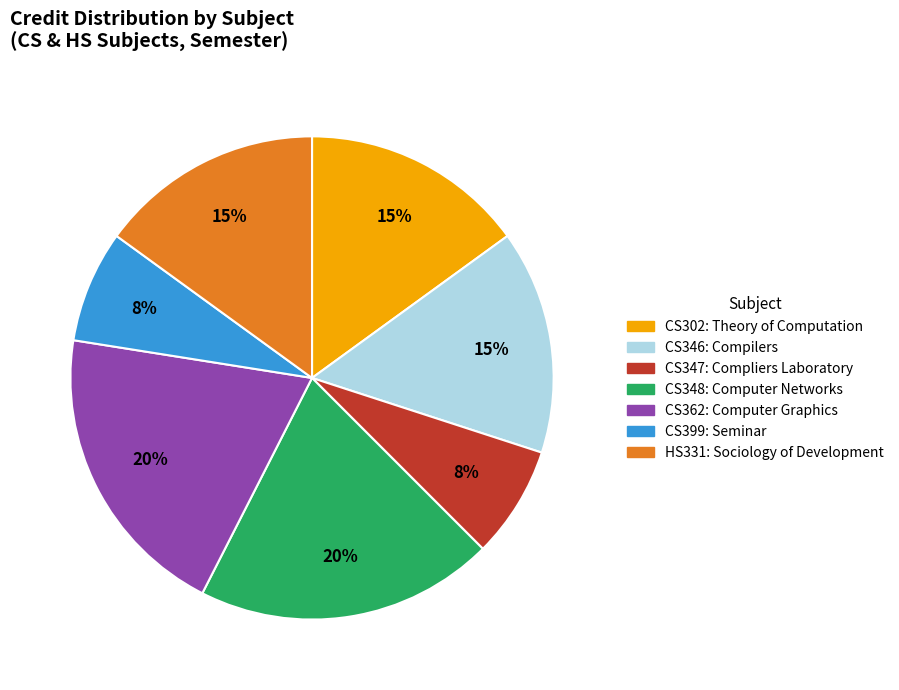

Count the number of slices in the pie.

7